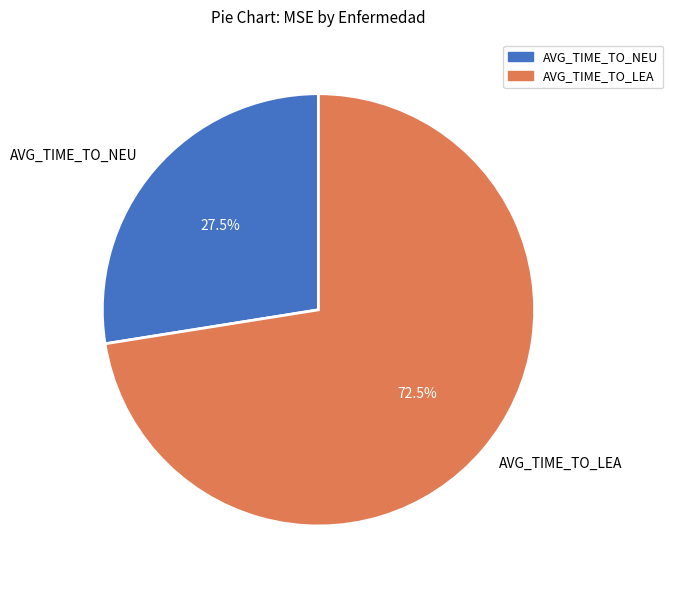

Does any single category account for the majority?

Yes